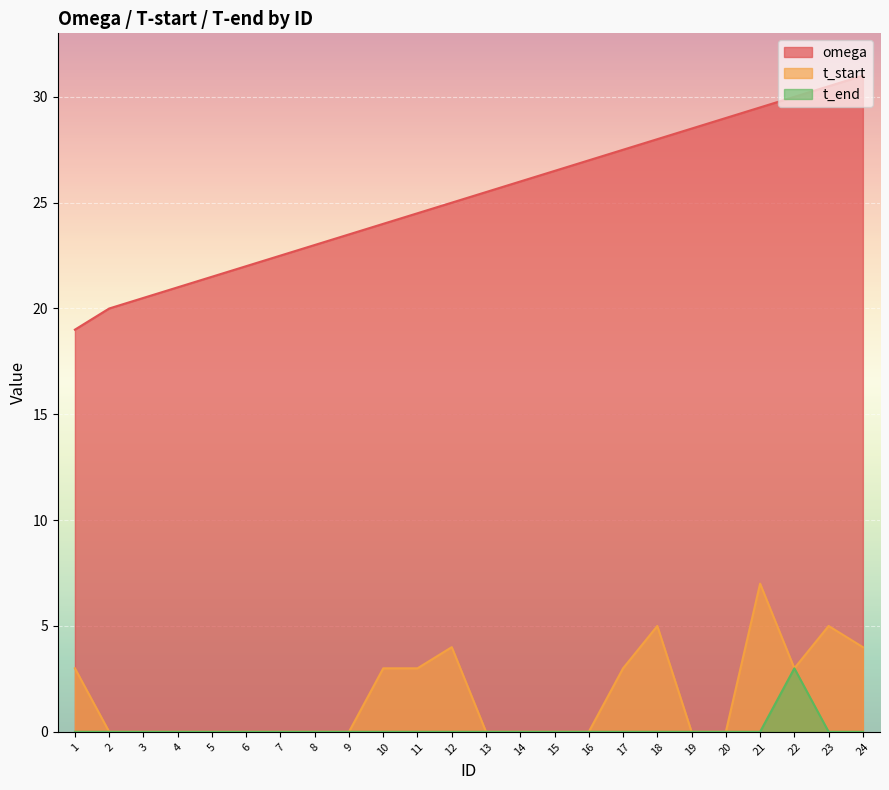

At 17, list the series in order from smallest to largest.

t_end, t_start, omega